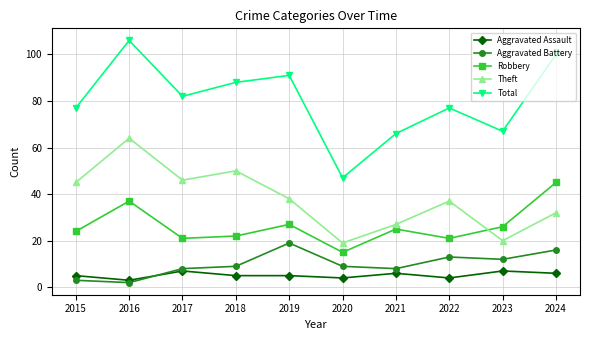

Where is the first local minimum for Theft?

2017